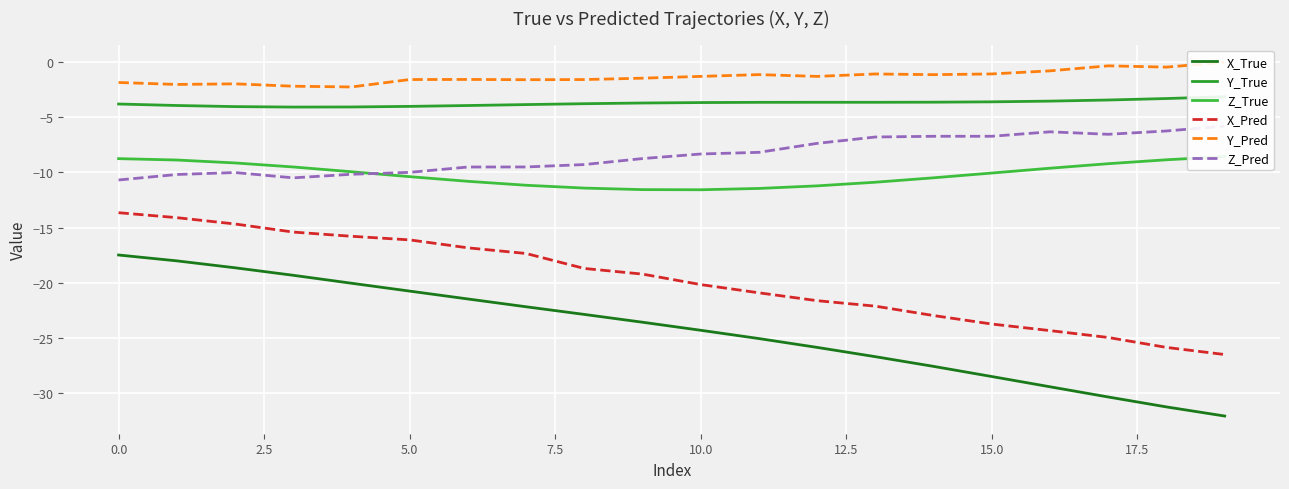

True or false: X_True and X_Pred cross at least once.

False